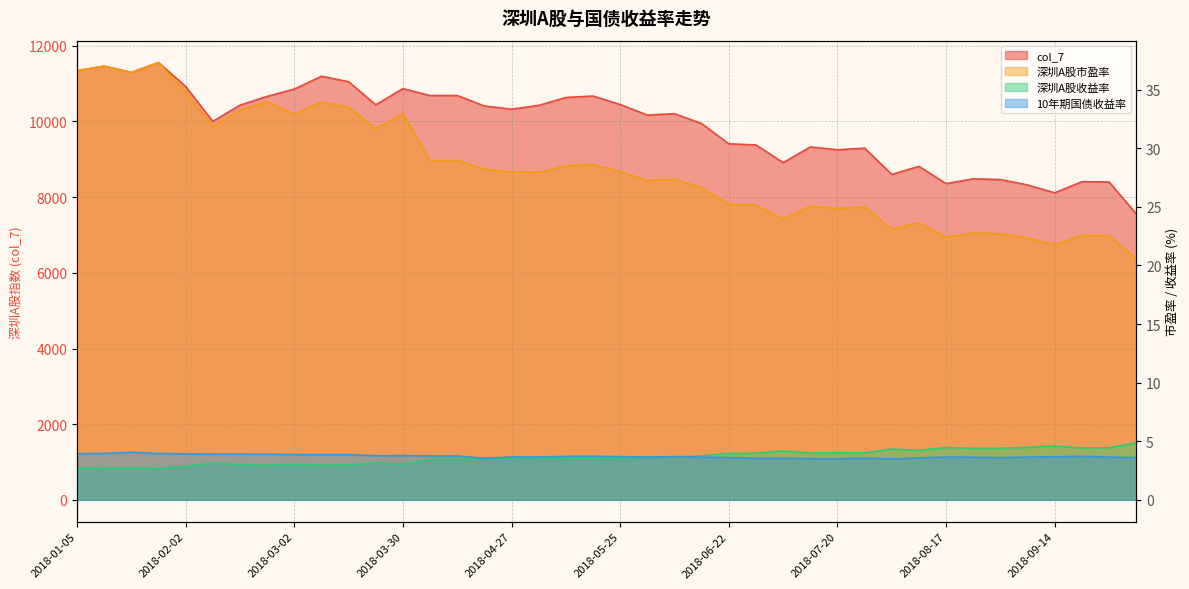

True or false: 深圳A股收益率 and col_7 intersect in this chart.

False